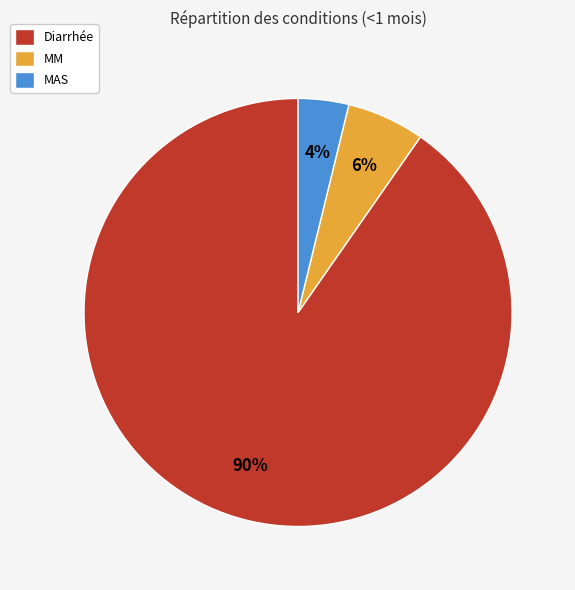

Is Diarrhée the majority of the pie?

Yes